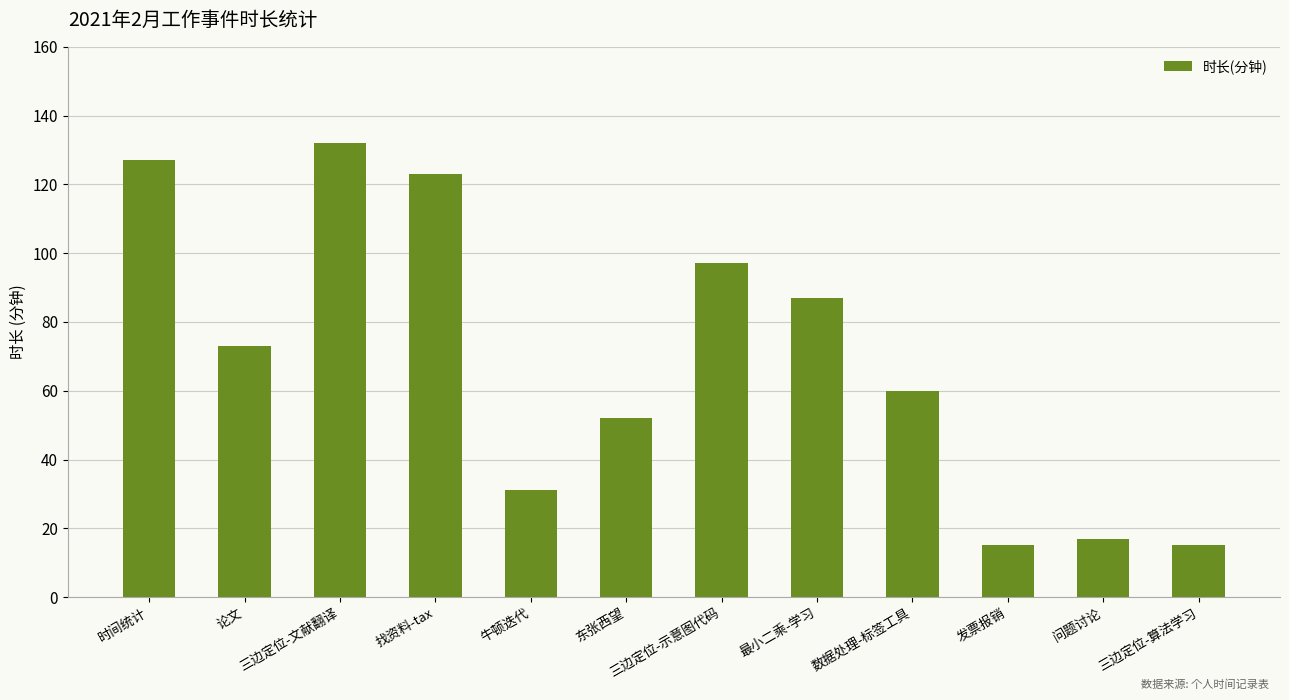

What is the maximum value shown in the chart?

132